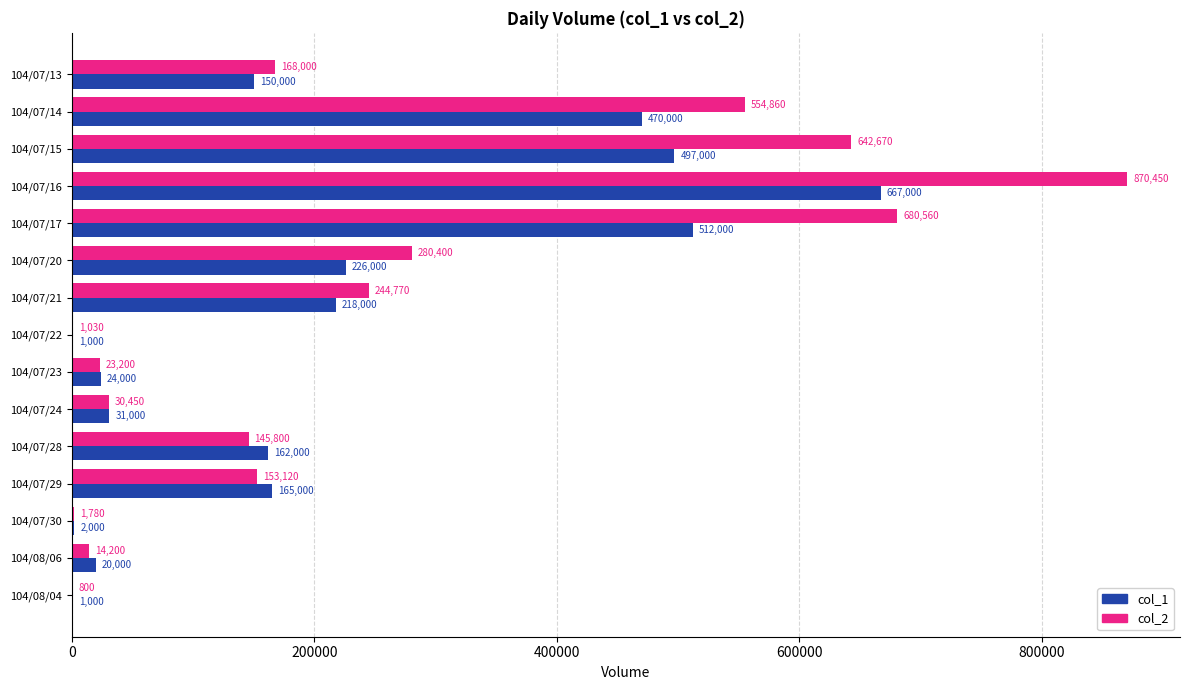

The value of col_1 at 104/08/06 is 20000. True or false?

True